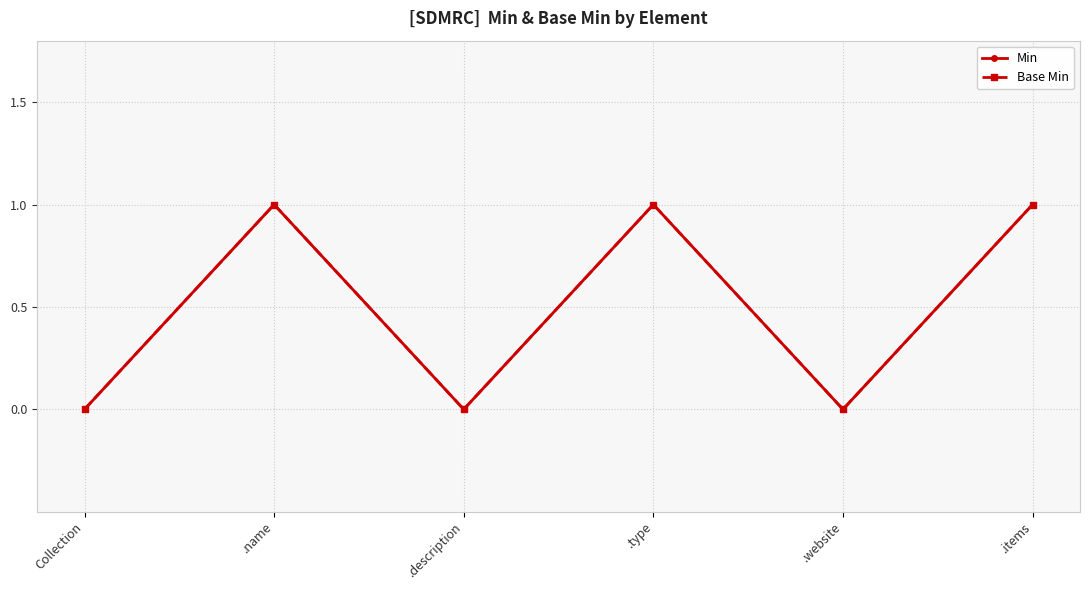

Where is the first local minimum for Min?

.description